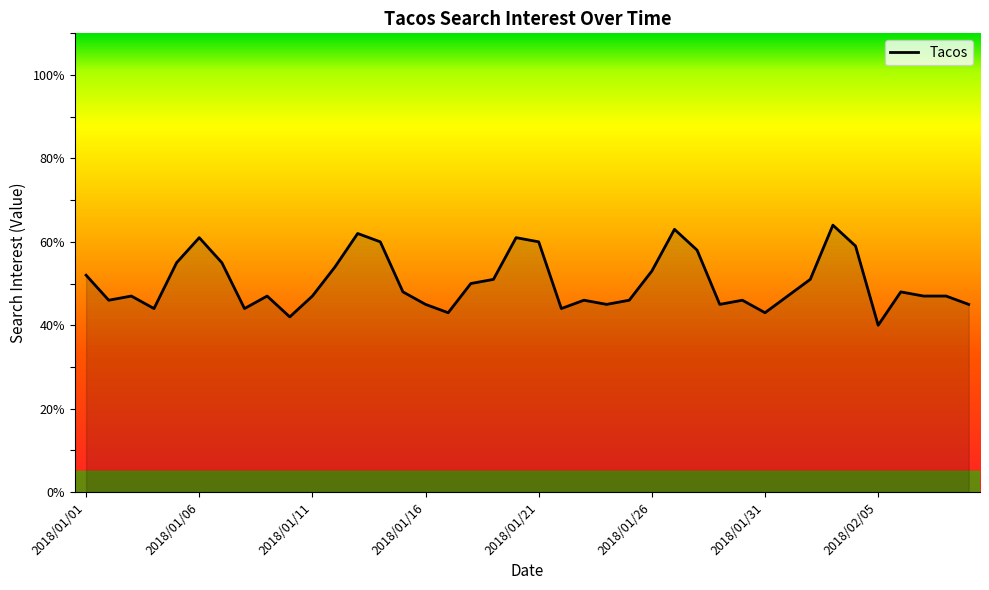

How many points are higher than both their immediate neighbors (excluding endpoints)?

10